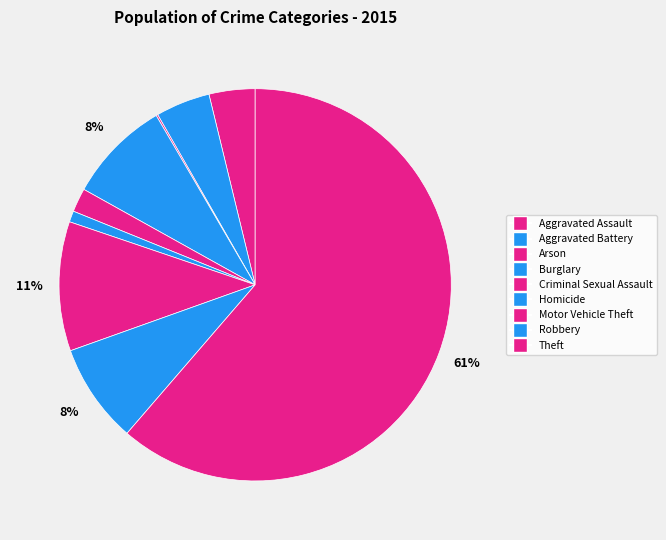

Between Aggravated Assault and Homicide, which is larger?

Aggravated Assault